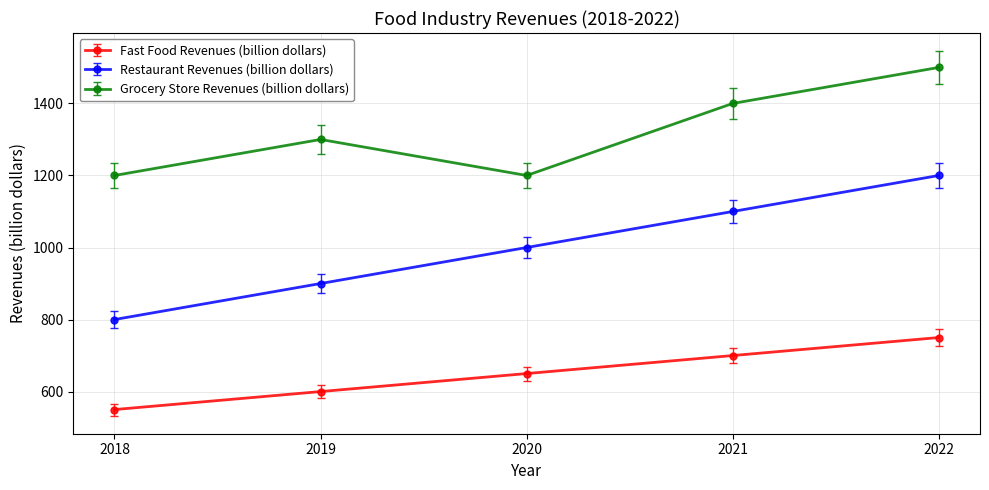

The Fast Food Revenues (billion dollars) series shows 1053 at 2022. True or false?

False